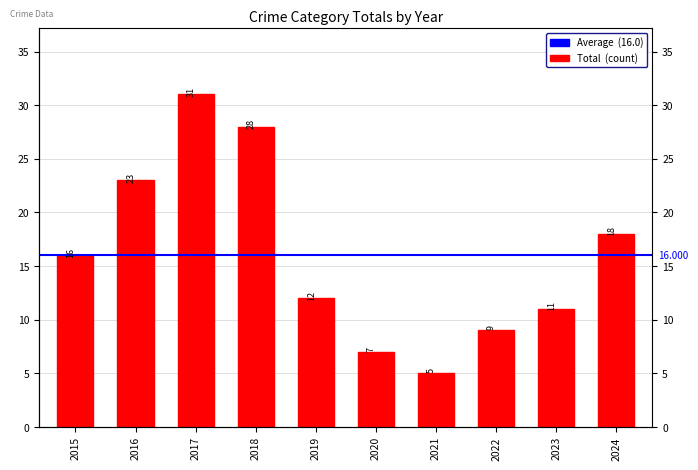

What is the smallest value displayed?

5